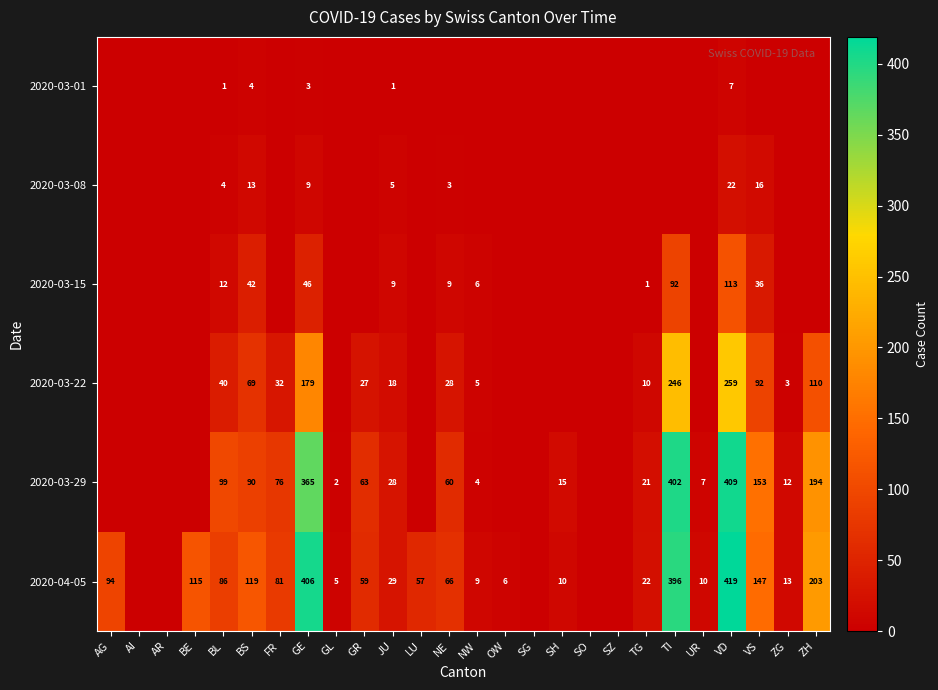

The 2020-04-05 series shows 147 at VS. True or false?

True